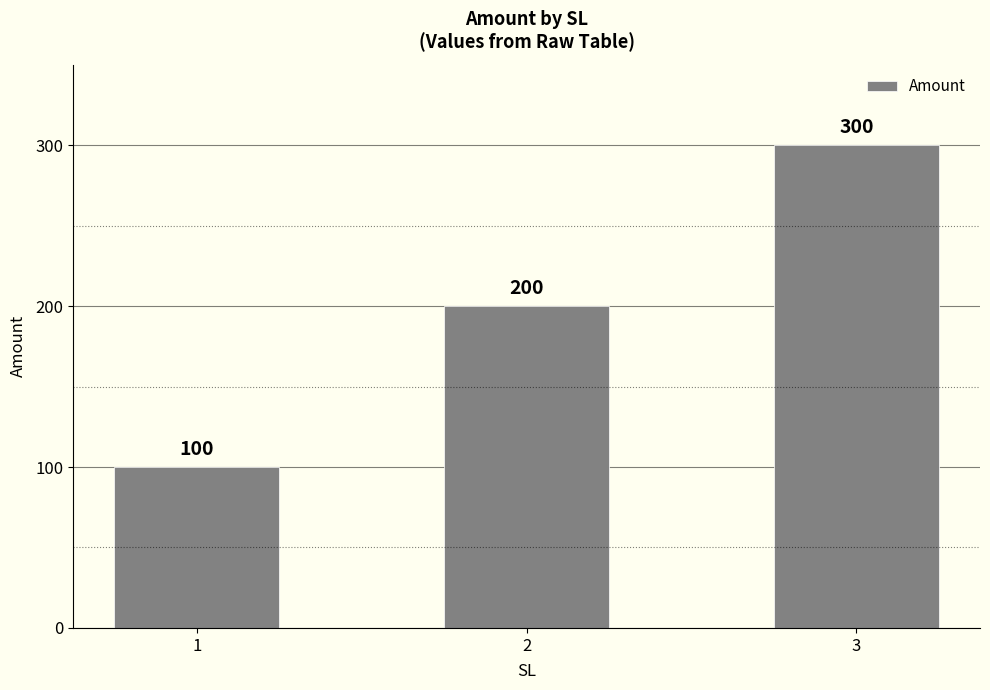

Count the values in the range 100 to 300.

3